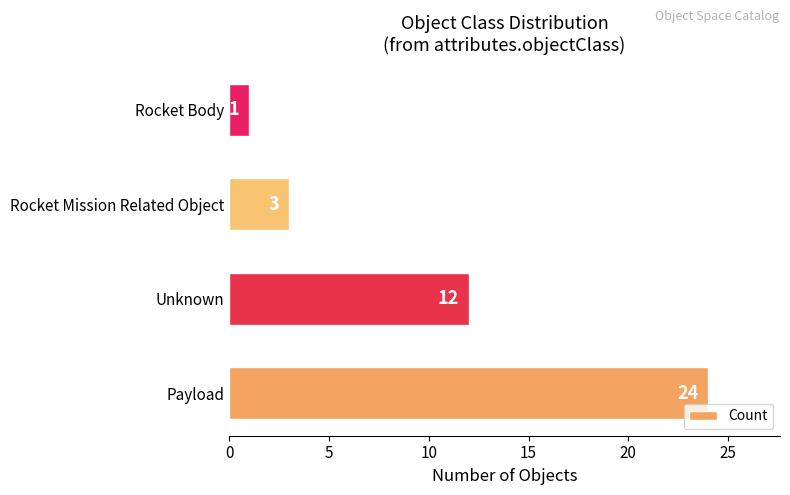

What is the average value?

10